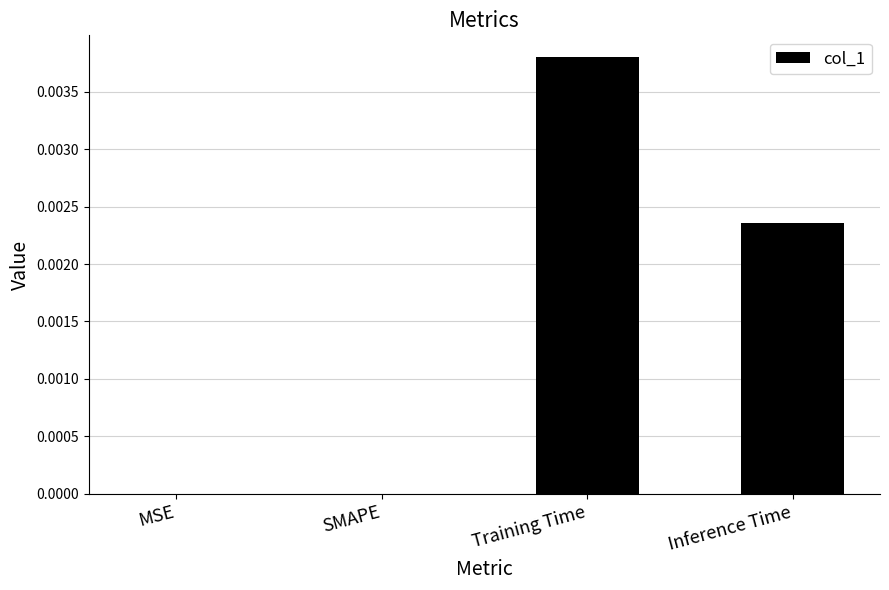

Which category has the highest value across all series?

Training Time